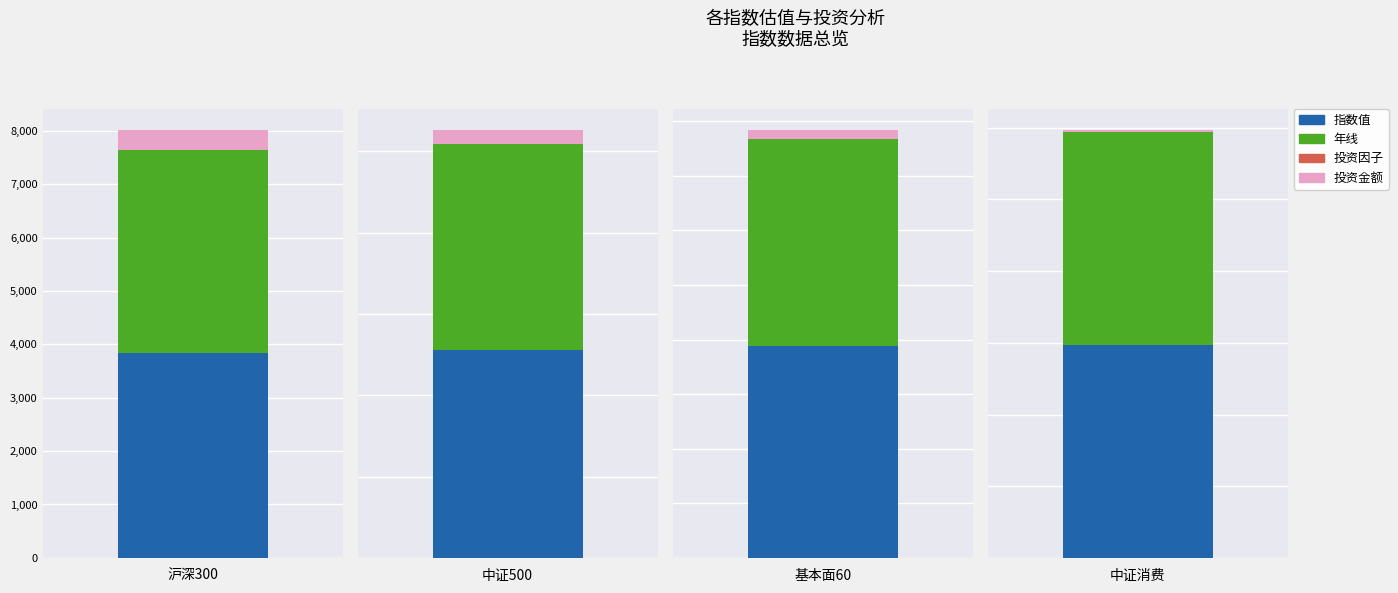

Which series changed the most between 中证500 and 基本面60?

指数值